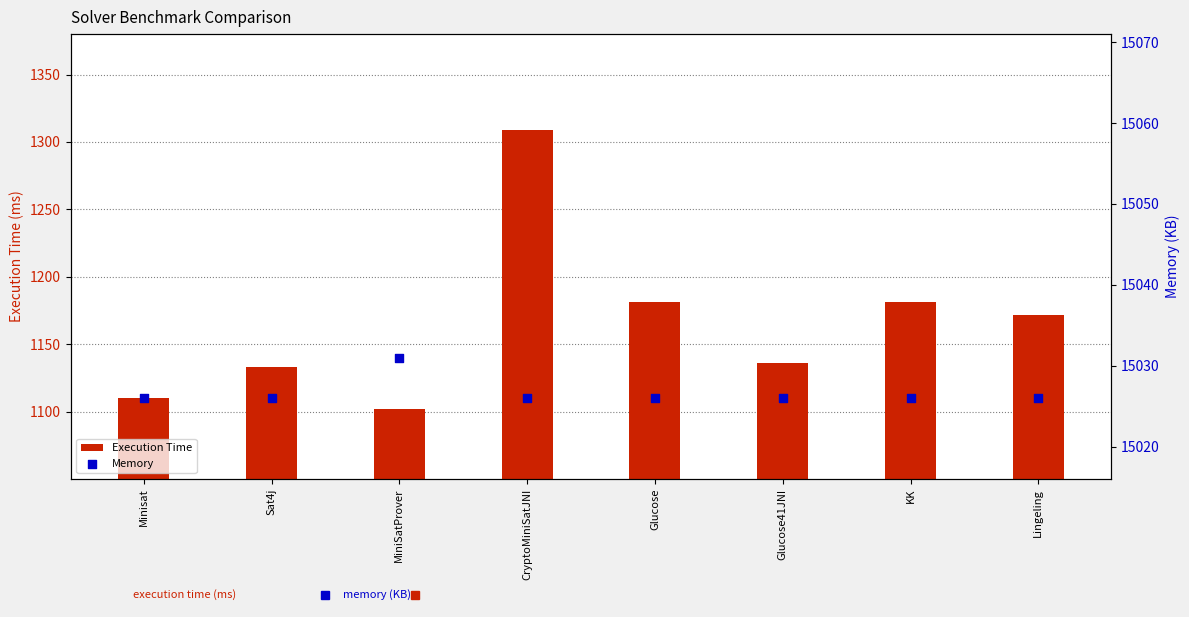

At how many categories does at least one series exceed 4537?

8